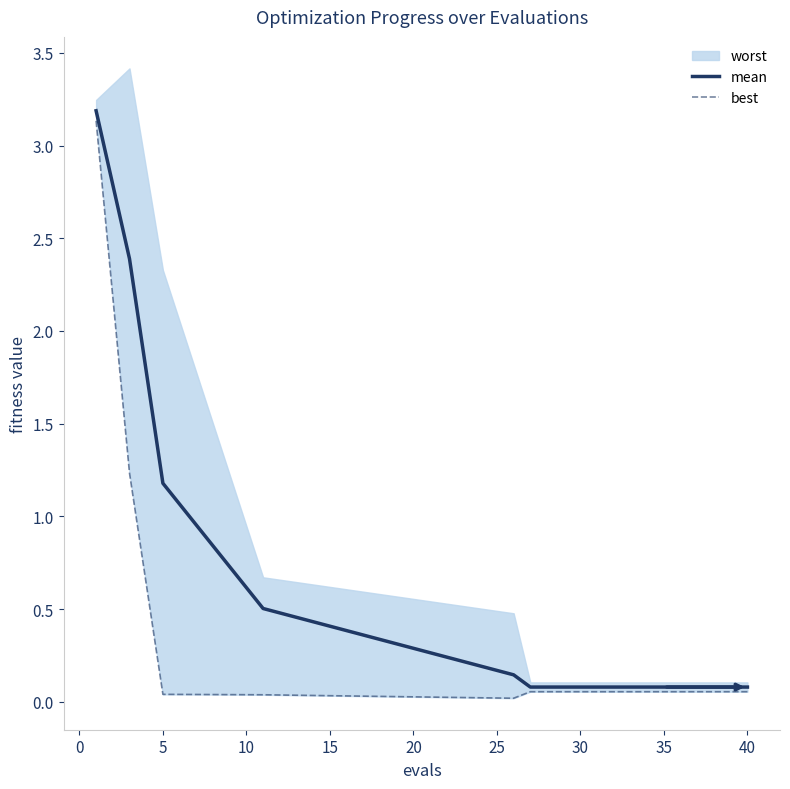

Is it true that mean equals 1.2 at 5?

True